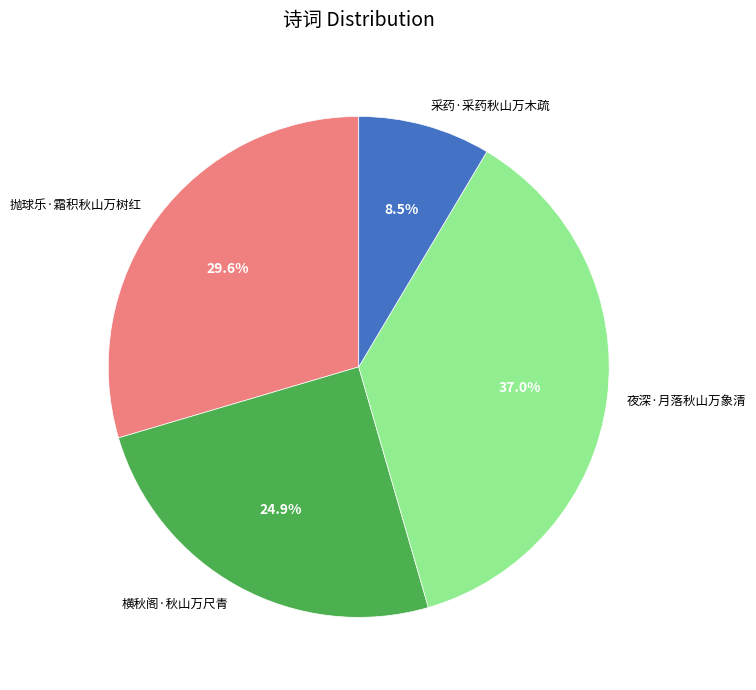

To the nearest percent, what is the combined percentage of 夜深·月落秋山万象清 and 采药·采药秋山万木疏?

46%